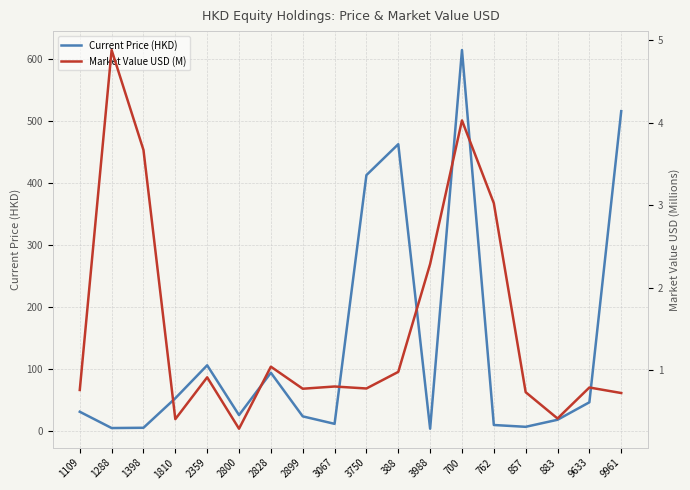

What are all the series names shown in the legend?

Current Price (HKD), Market Value USD (M)